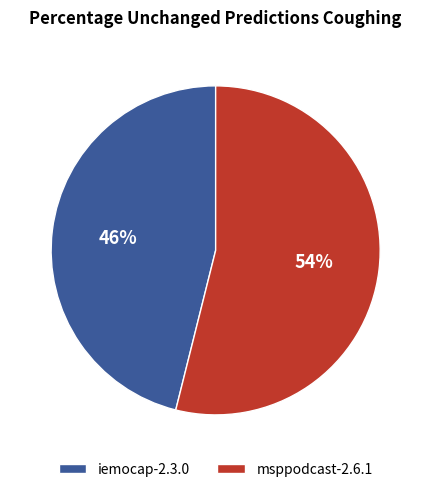

What is the smallest slice in the pie chart?

iemocap-2.3.0